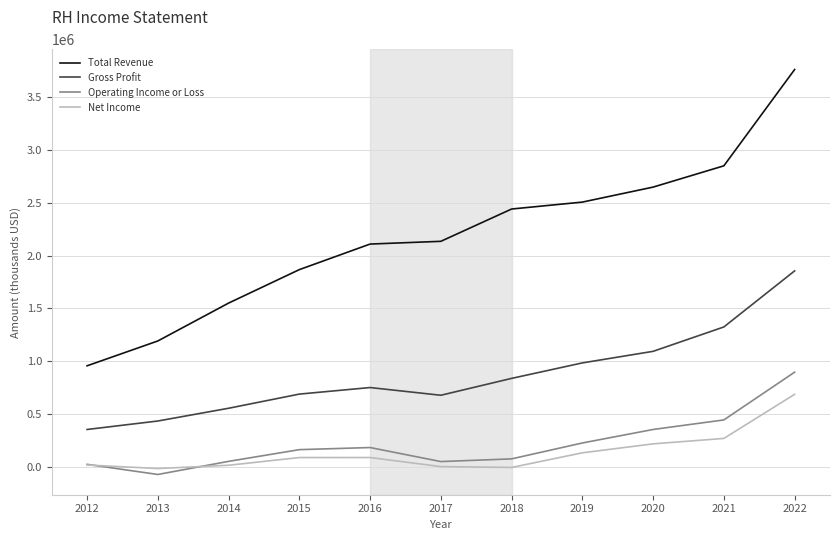

True or false: Total Revenue and Net Income intersect in this chart.

False